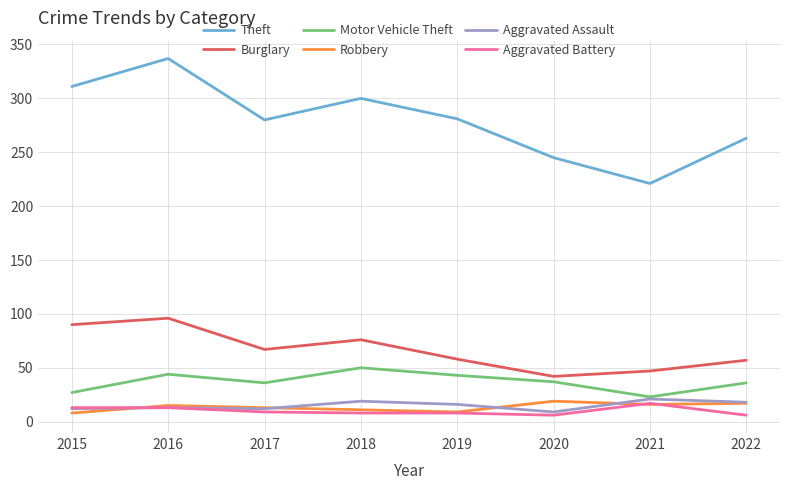

At which category is the sum across all series the highest?

2016